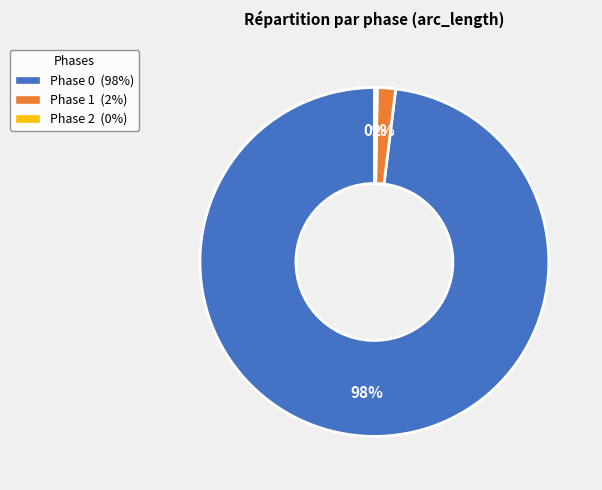

Does any single category account for the majority?

Yes